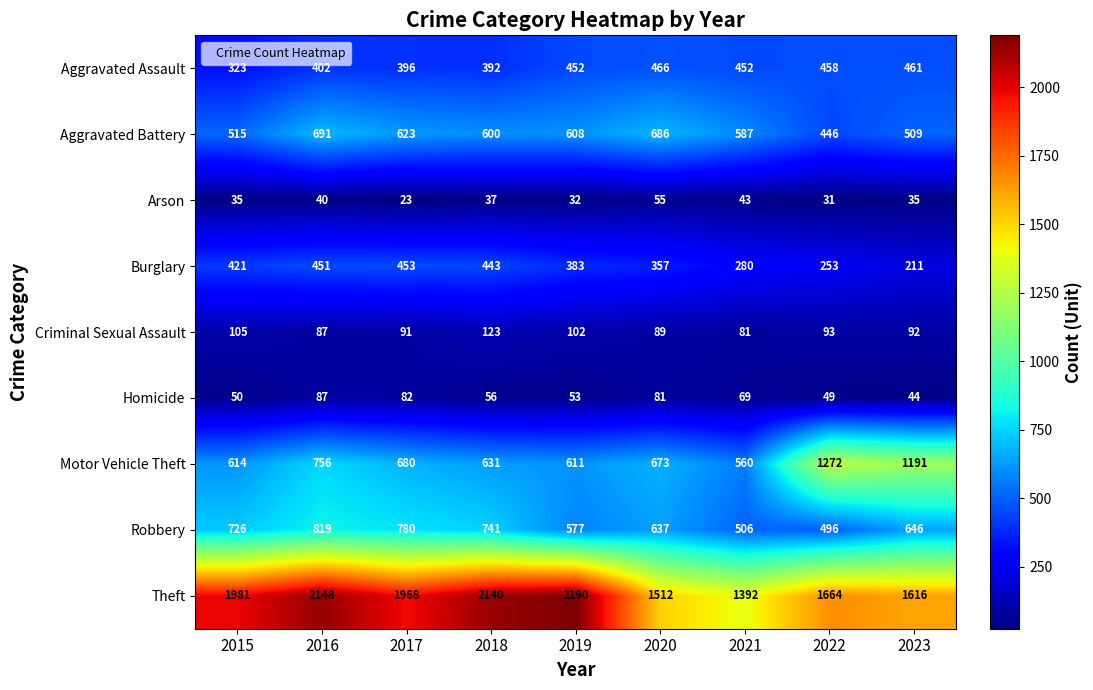

Where is Criminal Sexual Assault nearest to the value 102?

2019